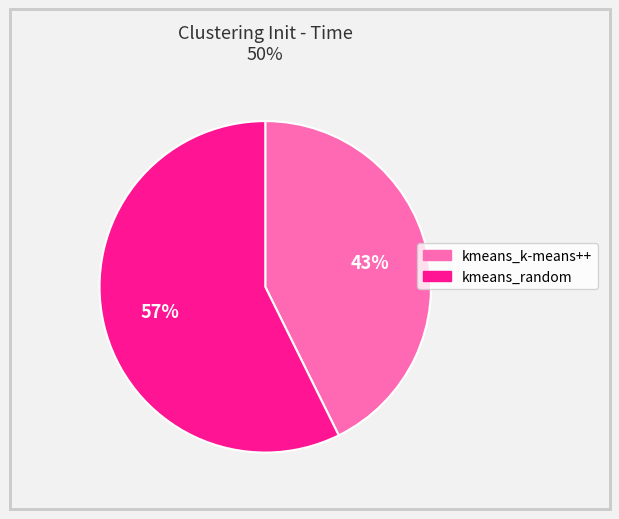

True or false: kmeans_random accounts for 67% of the total.

False